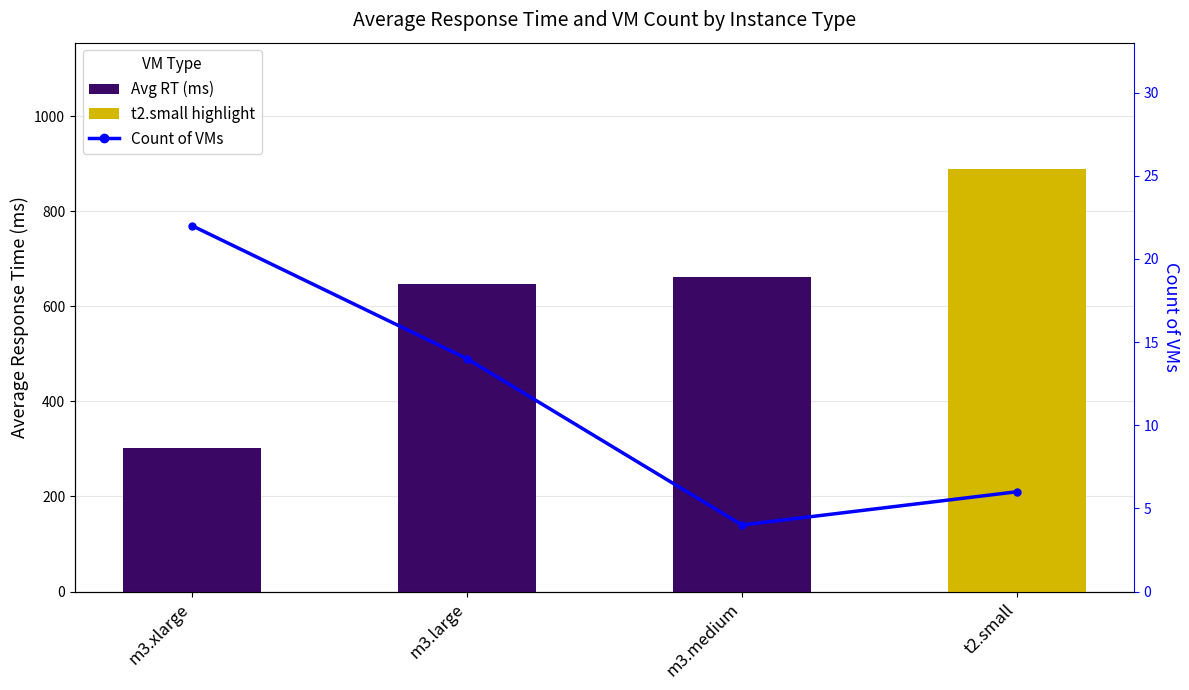

Which series has the widest spread of values?

Avg RT (ms)